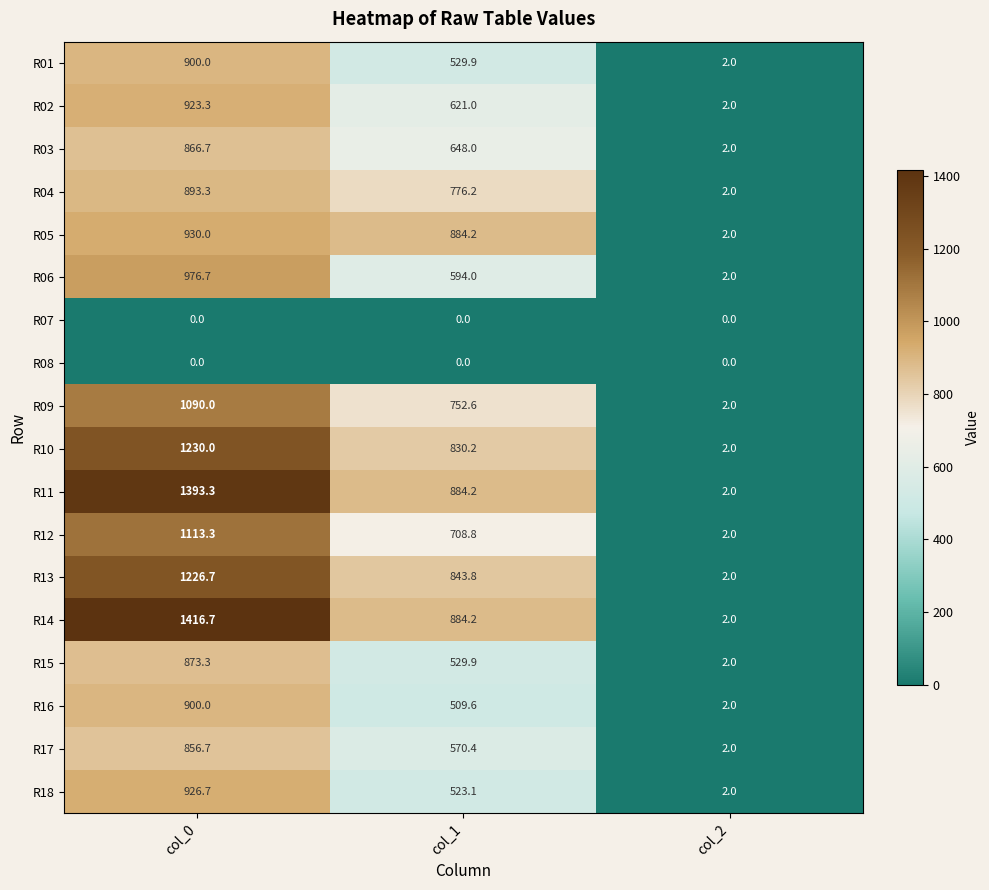

What is the difference between the highest and lowest values at col_0?

1416.7